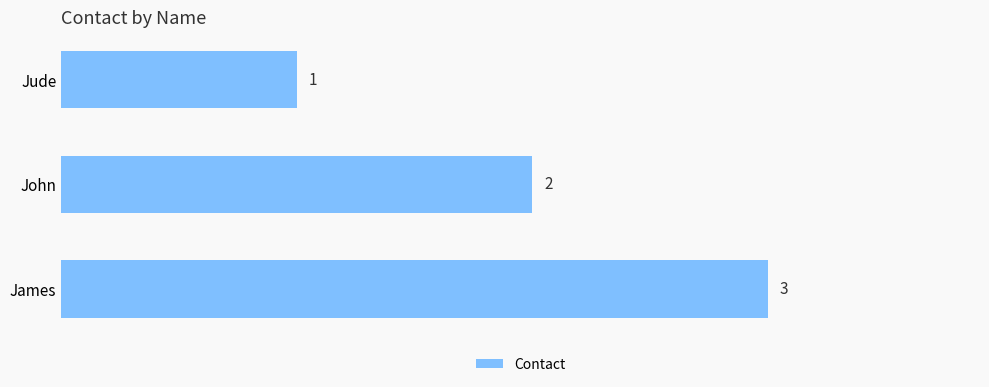

True or false: the data shows 2 at James.

False